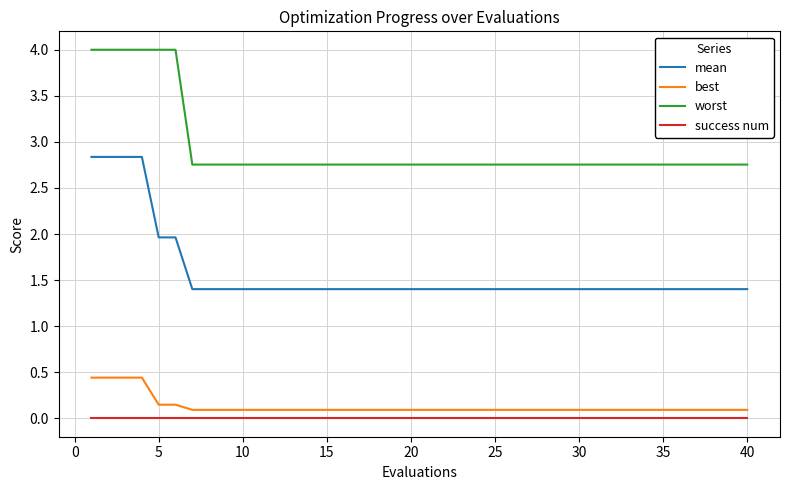

Is this an area chart (filled region under the line)?

No